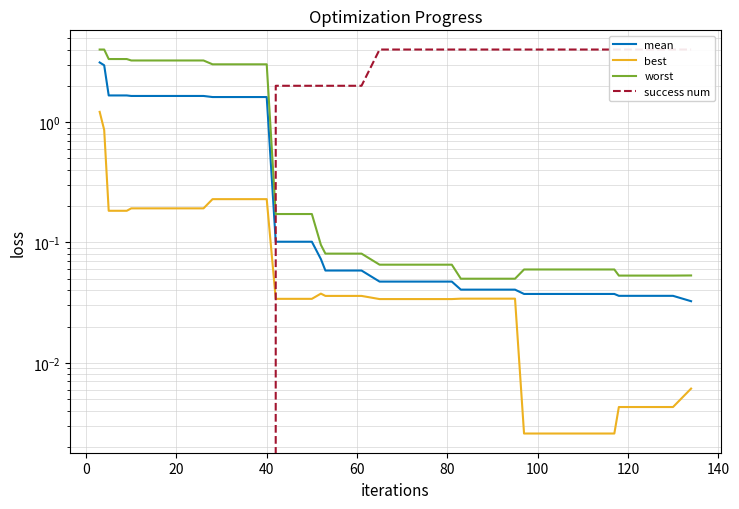

Rank the series by their average value, from lowest to highest.

best, mean, worst, success num